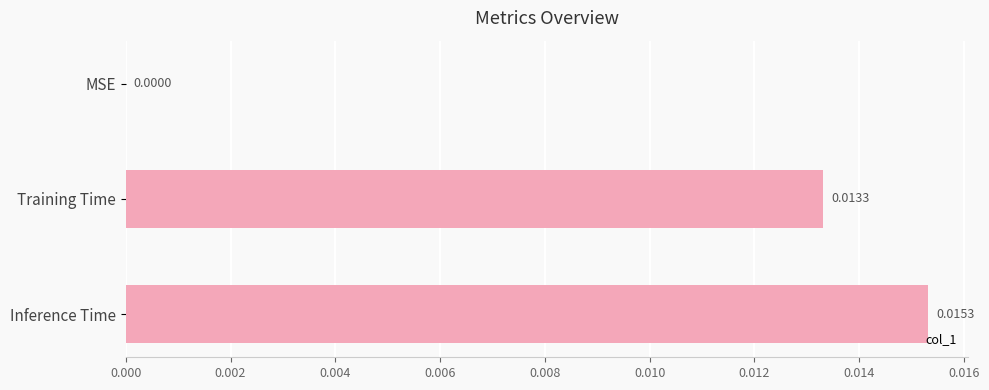

Between Training Time and Inference Time, which is larger?

Inference Time